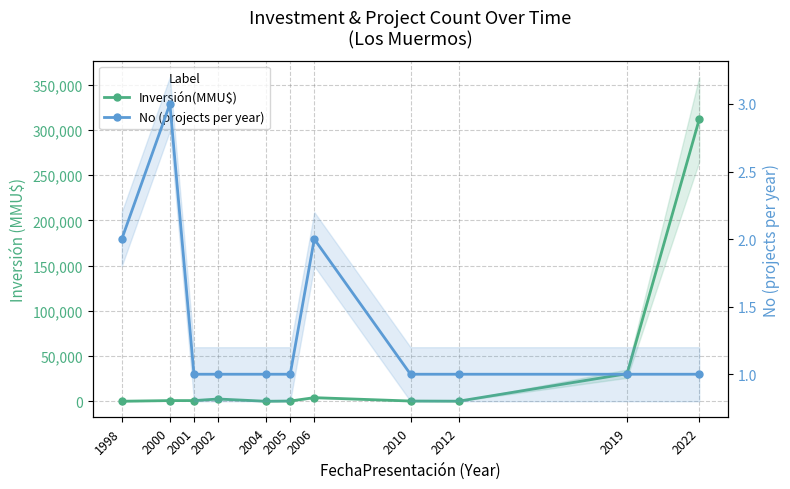

Is it true that No (projects per year) equals 1 at 2022?

True